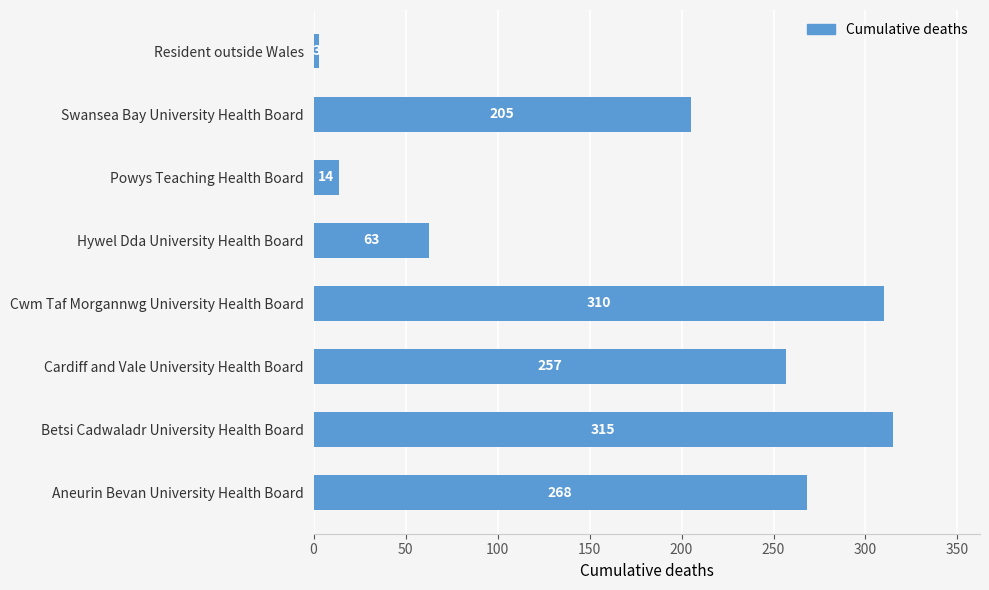

Which has a higher value, Powys Teaching Health Board or Aneurin Bevan University Health Board?

Aneurin Bevan University Health Board